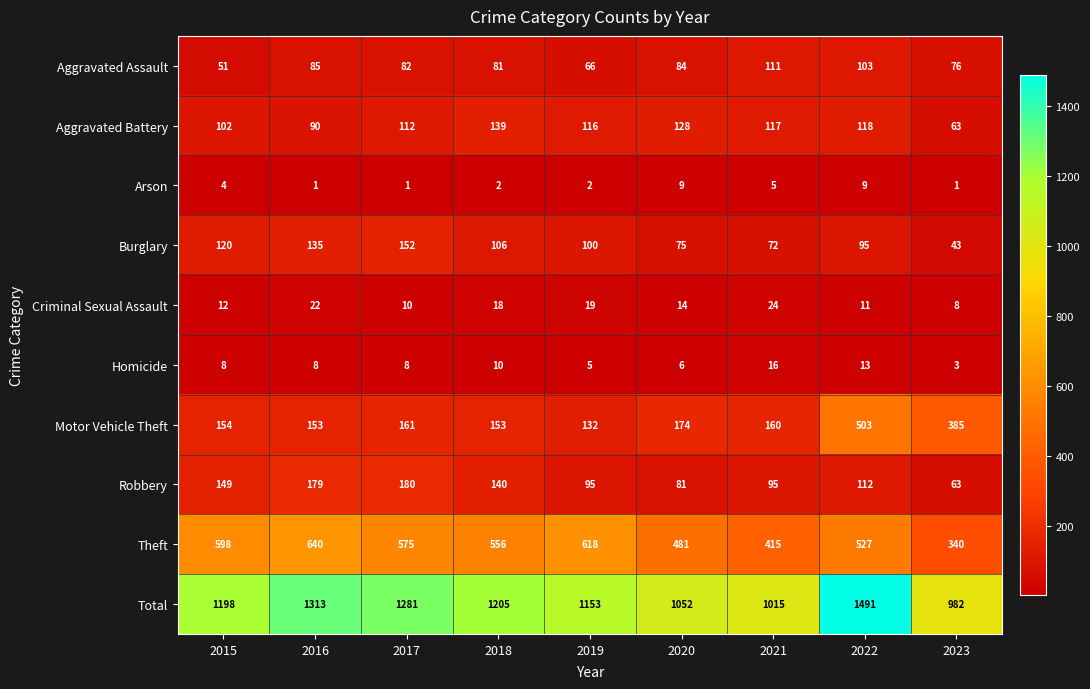

What is the sum of all Robbery values?

1094